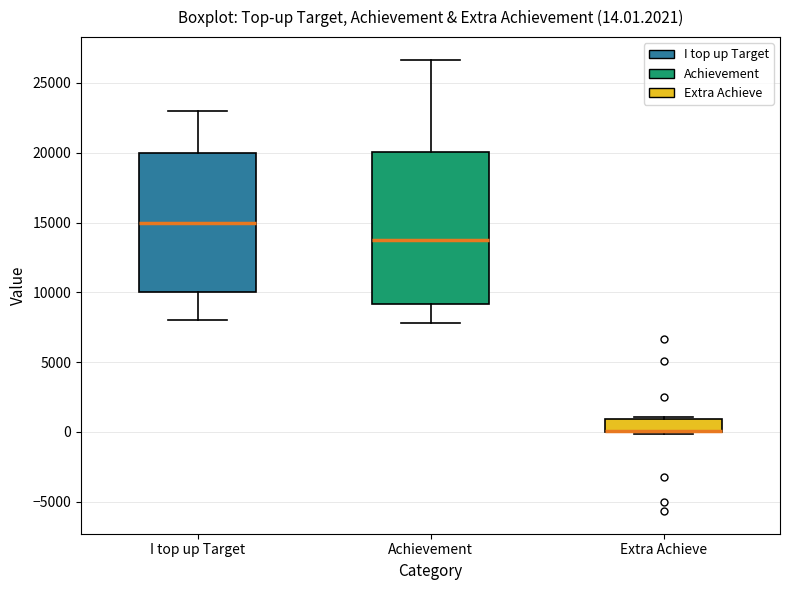

Which box is the tallest, from its lower edge to its upper edge?

Achievement